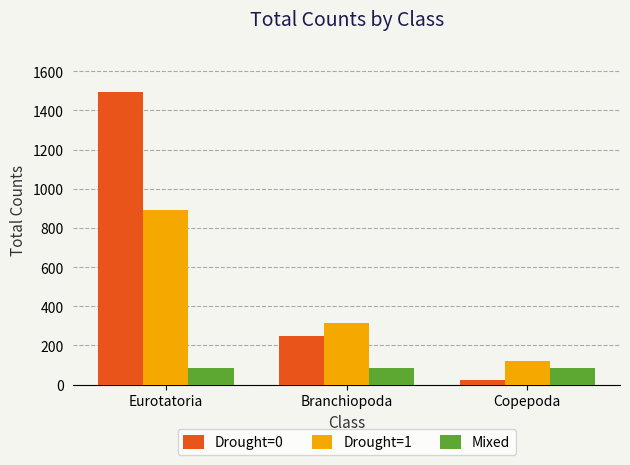

What is the spread (max minus min) of values at Eurotatoria?

1411